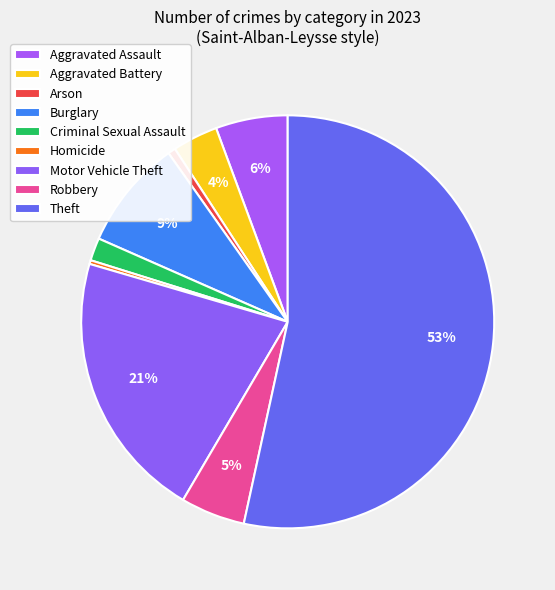

To the nearest percent, what is the average slice percentage?

11%